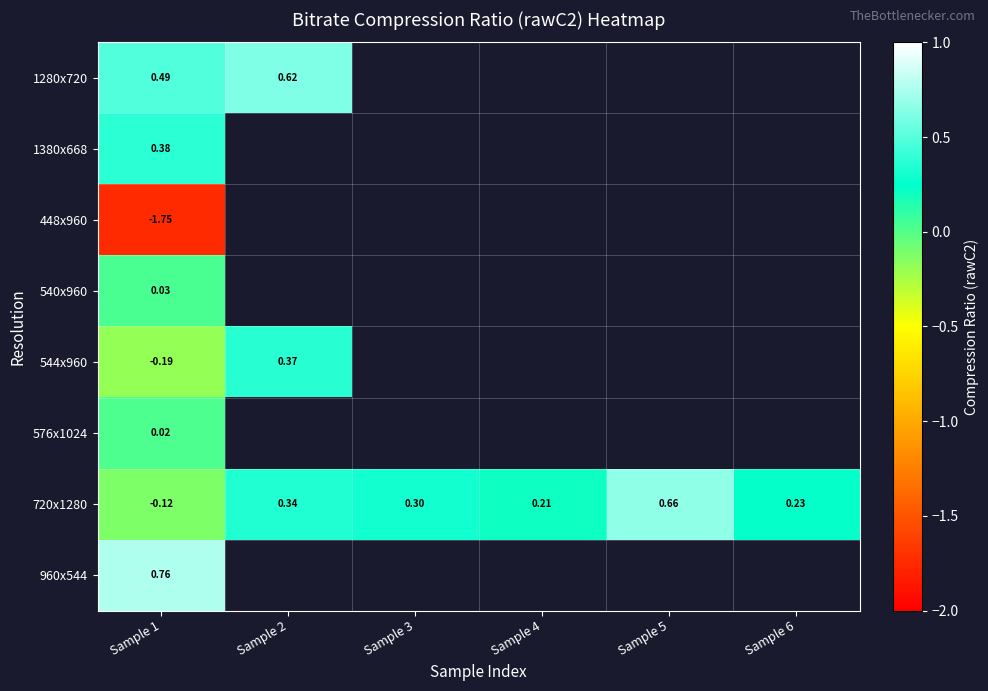

Between Sample 1 and Sample 6, which is larger?

Sample 6